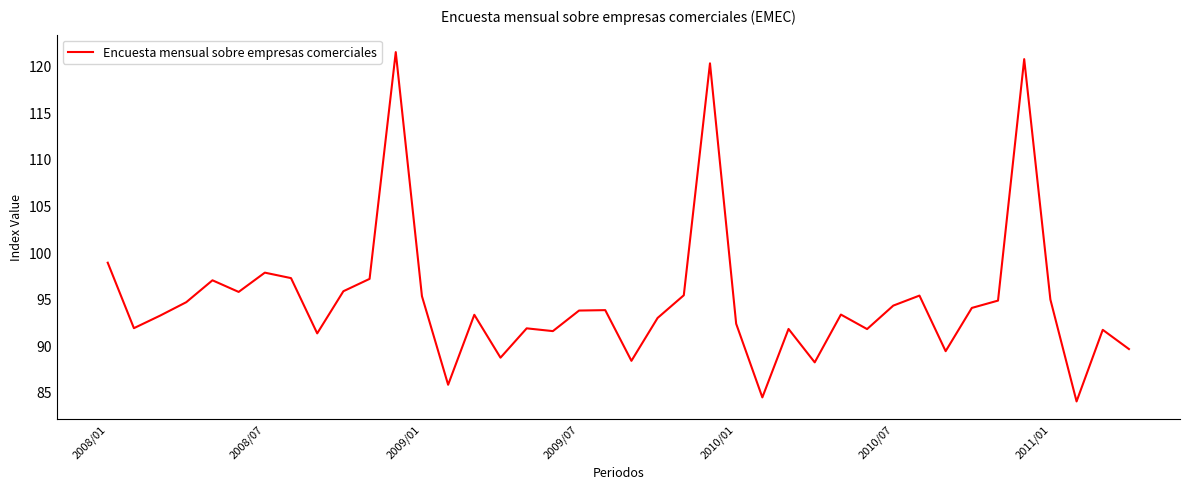

What is the maximum value shown in the chart?

121.5